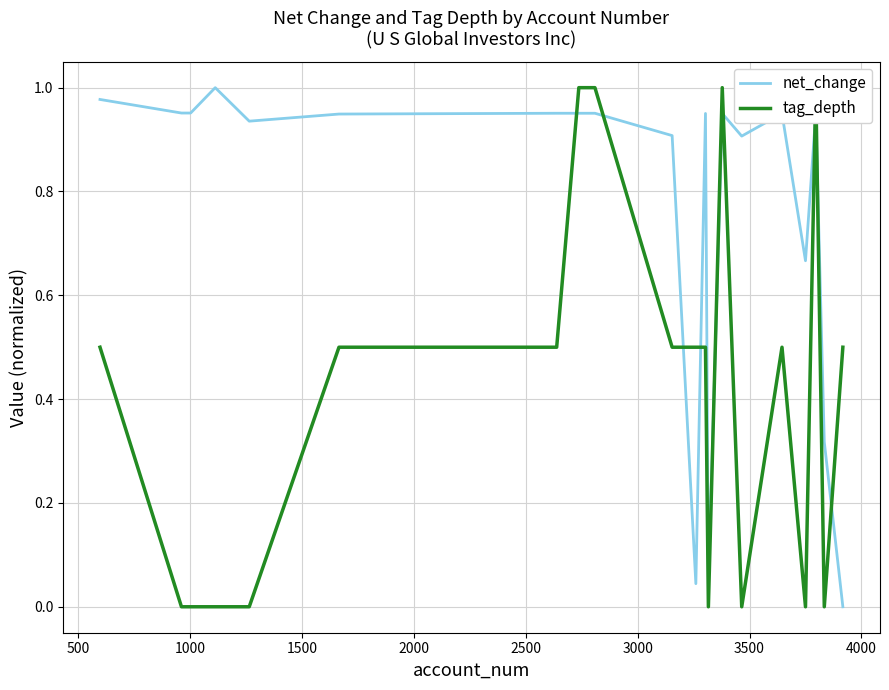

What are all the series names shown in the legend?

net_change, tag_depth